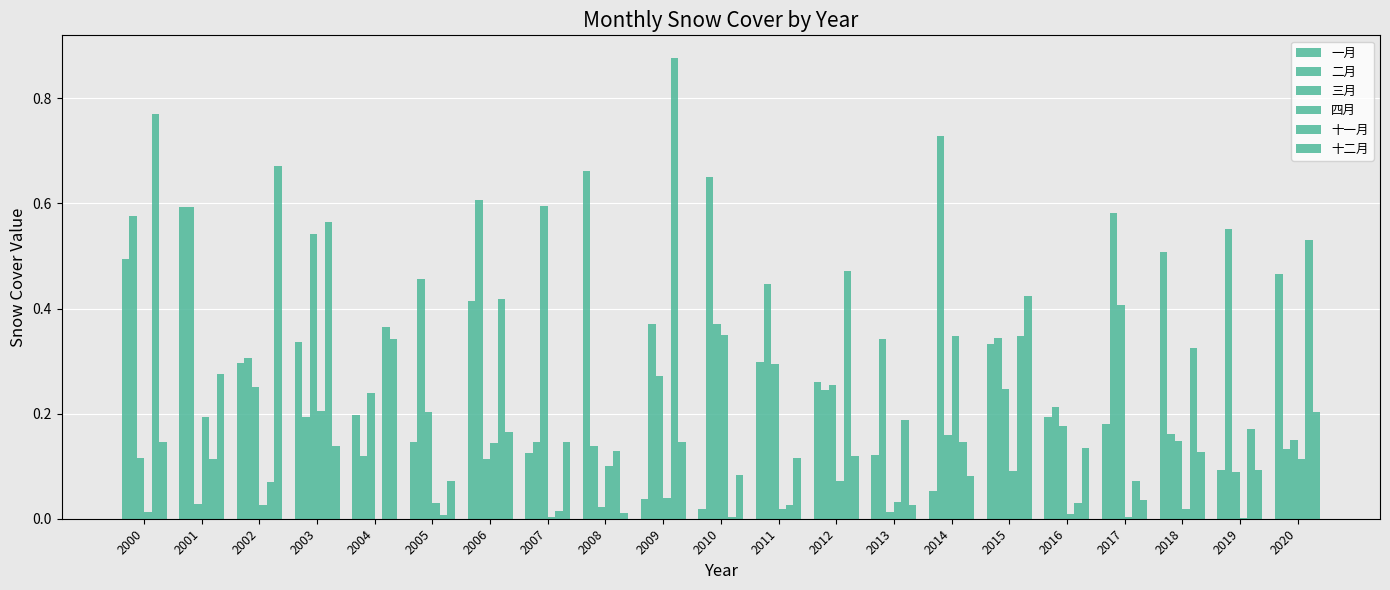

Are the bars horizontal?

No